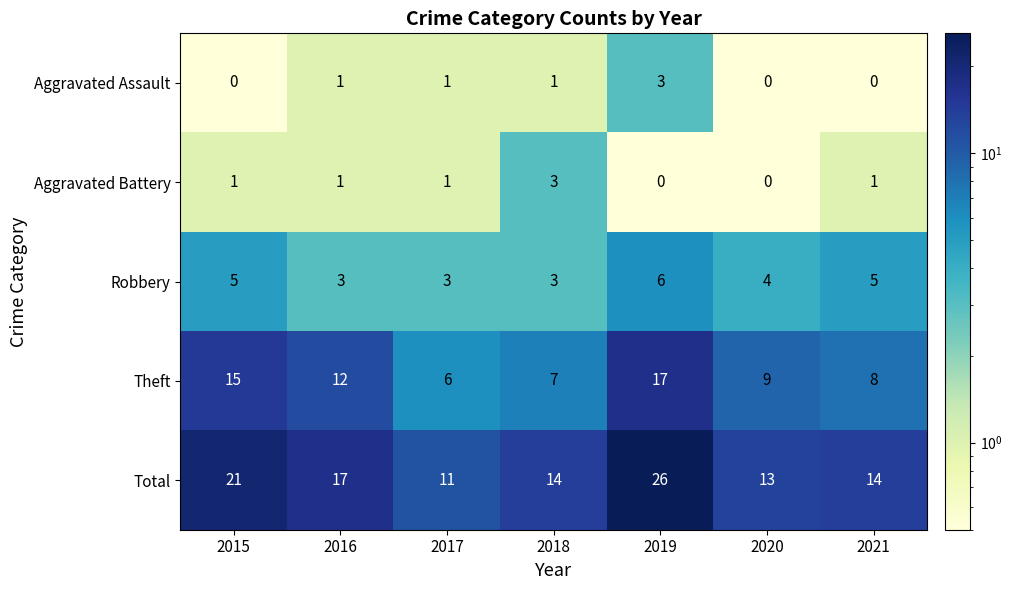

How many Aggravated Battery values are between 0 and 1?

6